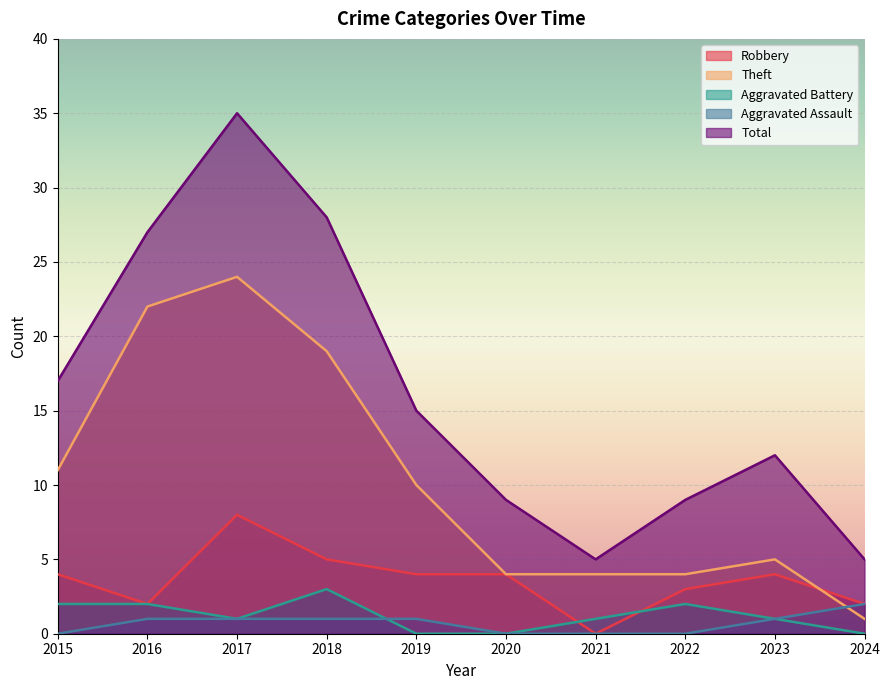

Rank the series by their maximum value, from lowest to highest.

Aggravated Assault, Aggravated Battery, Robbery, Theft, Total